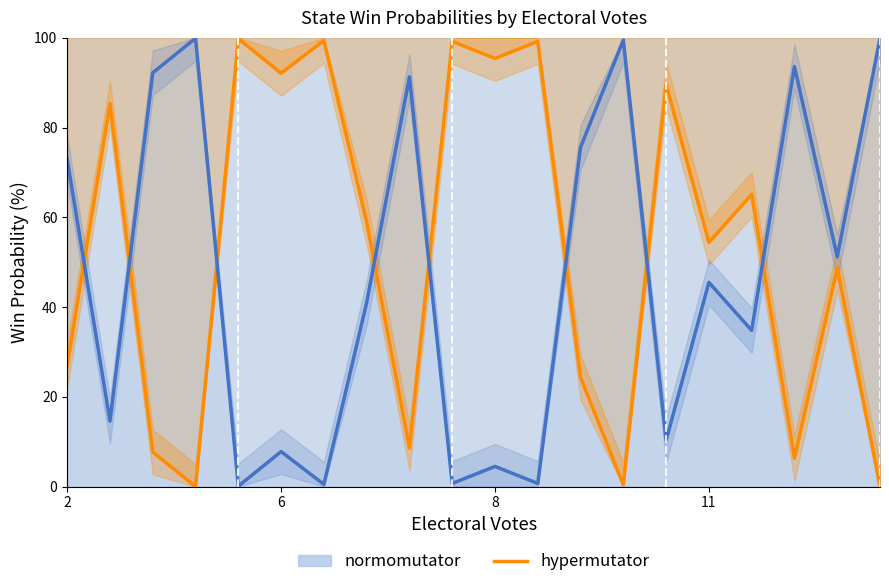

True or false: the data shows 26.4 at 6.

False